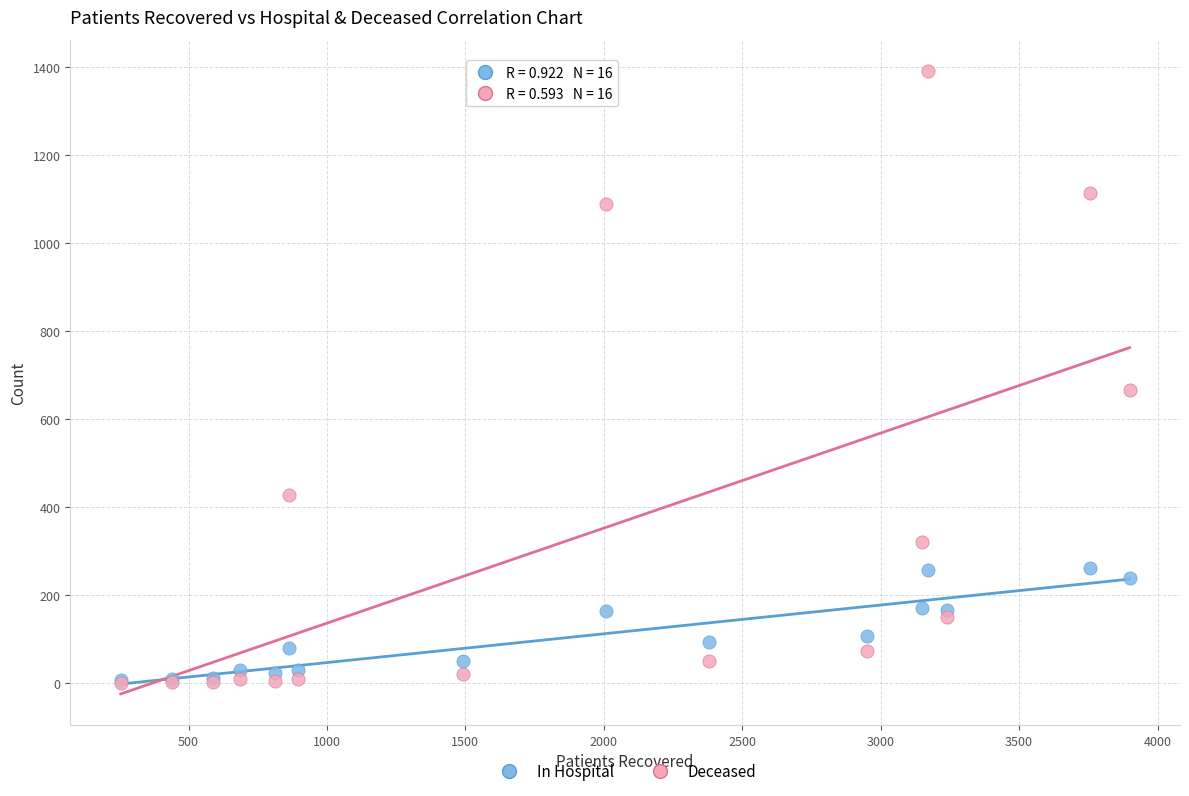

Across all series, what Y value is closest to 696?

667